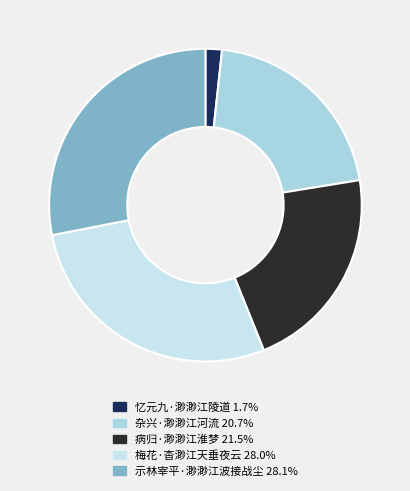

Does 忆元九·渺渺江陵道 represent more than half of the total?

No